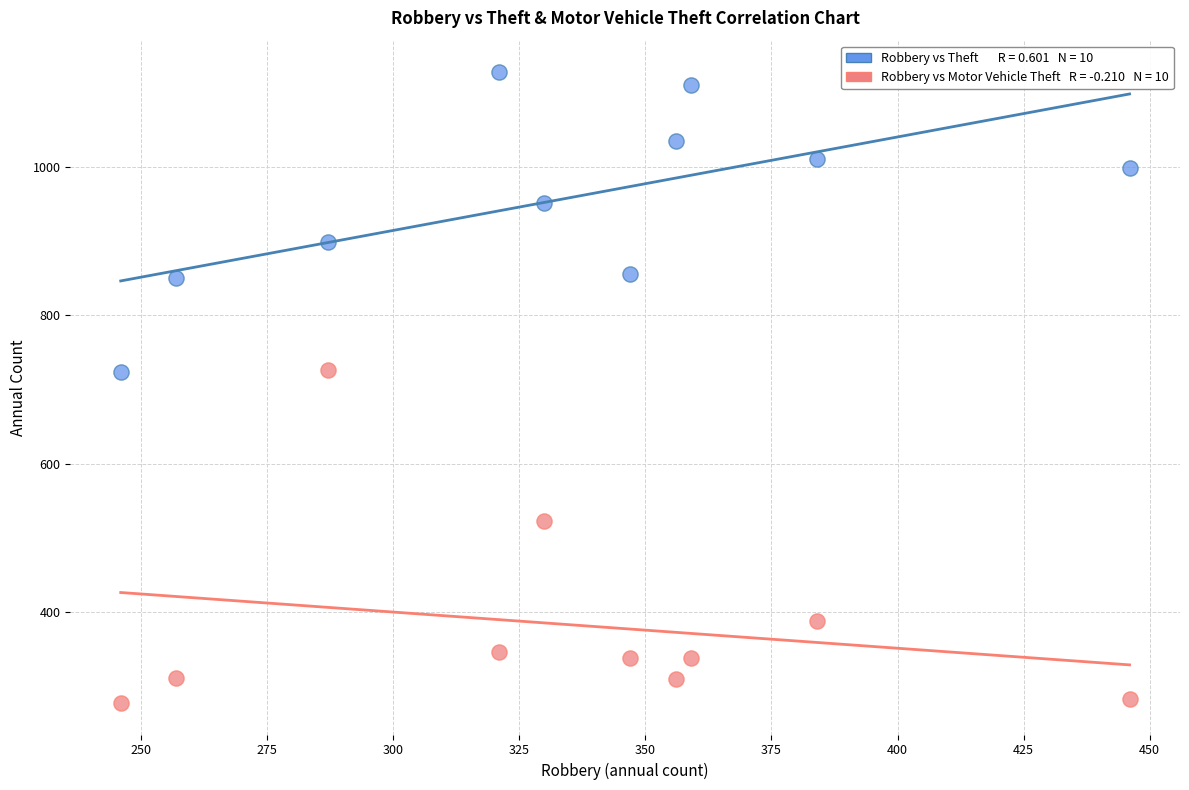

Across all data points, what is the range of X values (max minus min)?

200